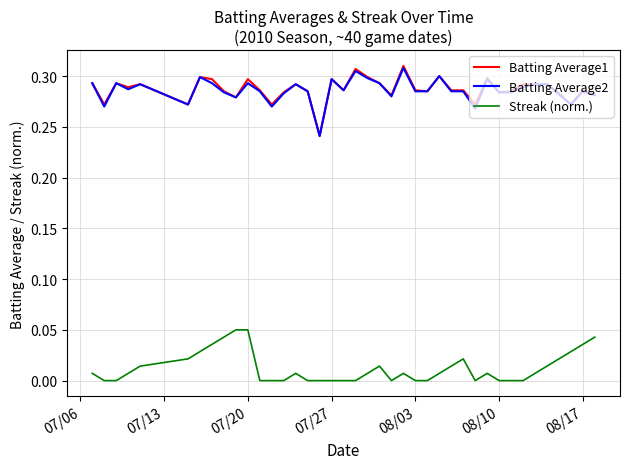

True or false: Batting Average1 and Streak (norm.) intersect in this chart.

False